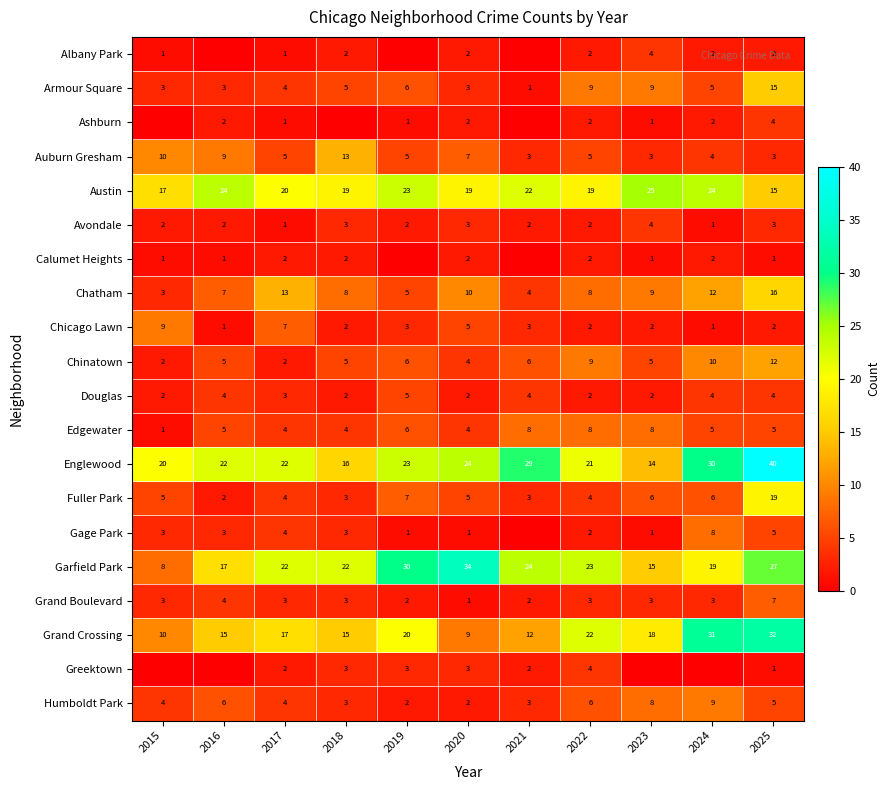

At how many categories does at least one series exceed 29?

4